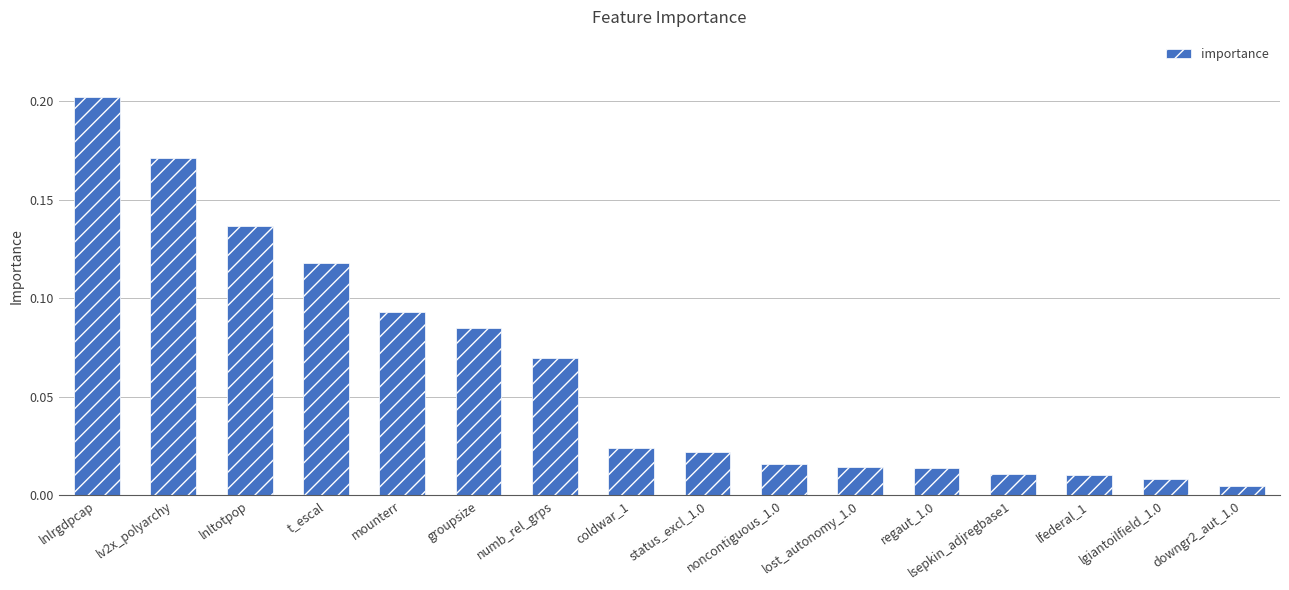

What is the sum of all values?

1.0